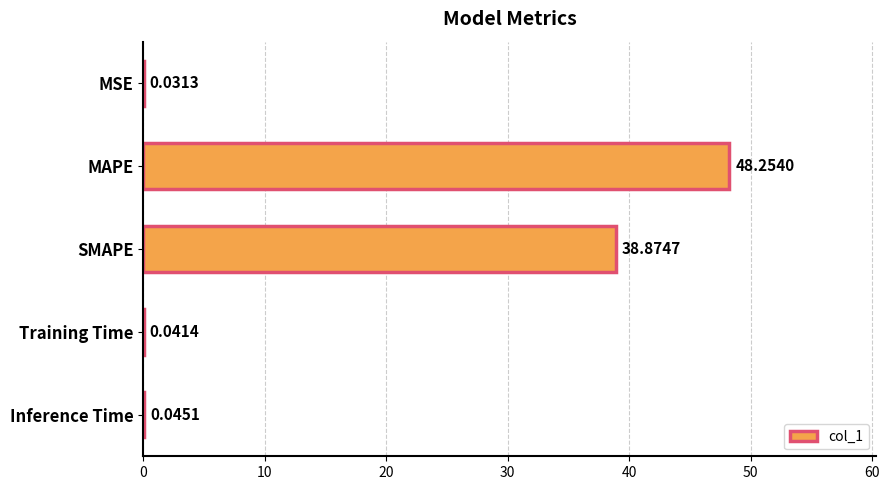

What is the sum of all values?

87.2